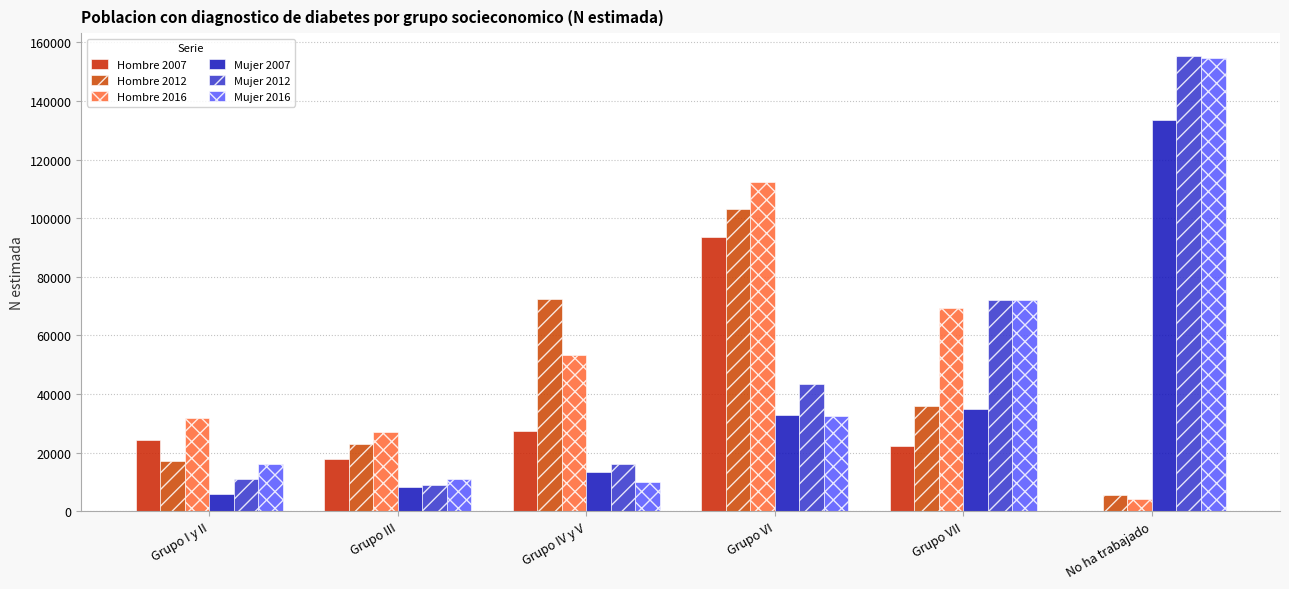

What is the difference between the Mujer 2007 values at Grupo VII and Grupo I y II?

29143